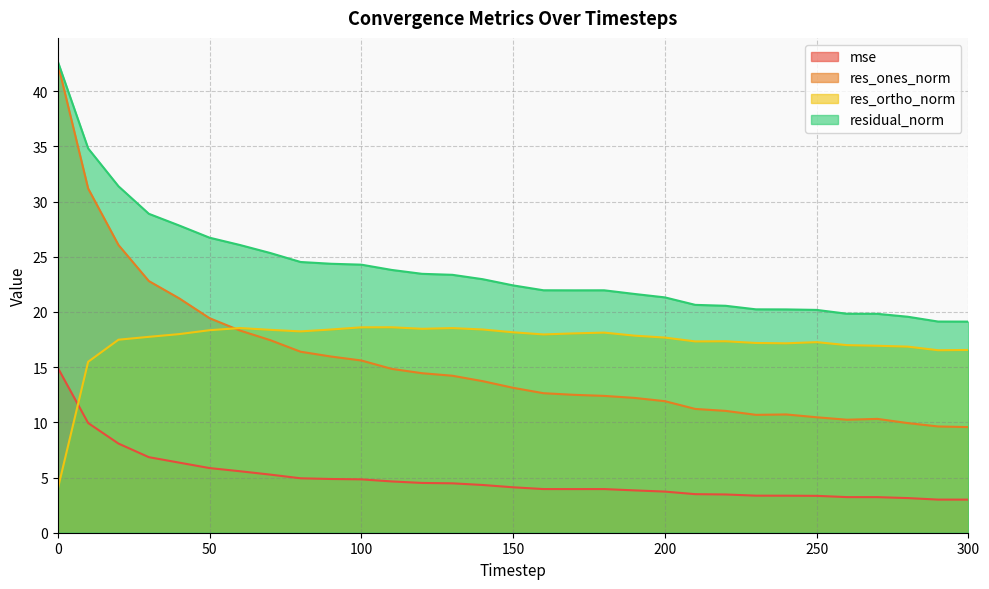

Which category has the lowest value in the residual_norm series?

300